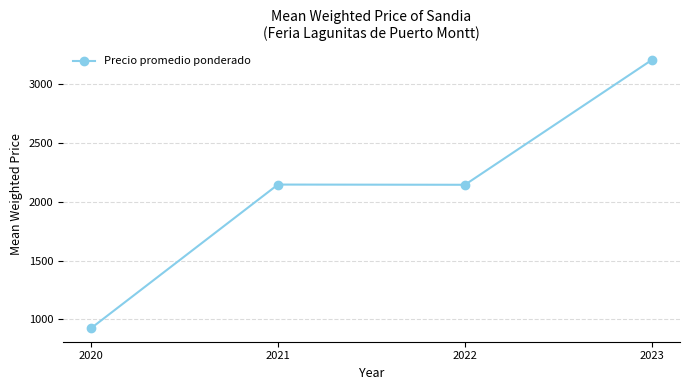

What is the maximum value shown in the chart?

3208.3